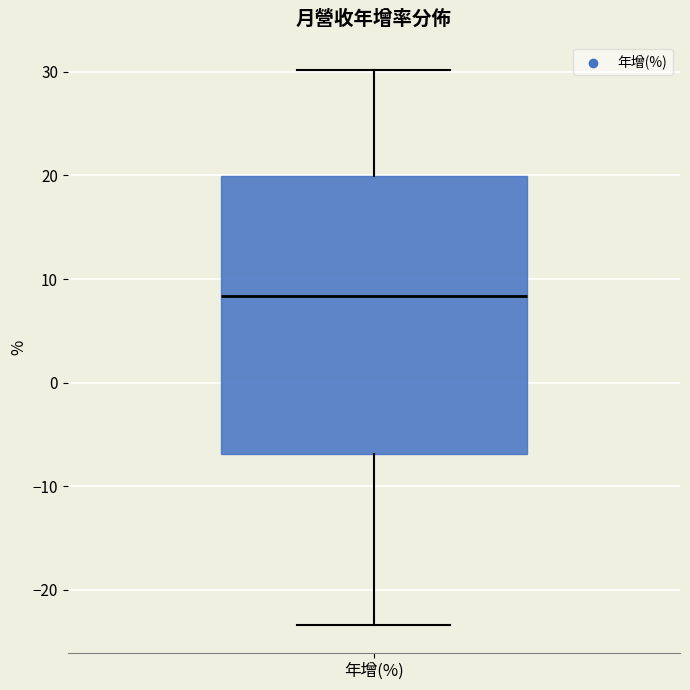

Transcribe this box plot: give where the median line is, the range the box spans, and where the two whiskers end, as read against the y-axis. The values are not printed on the chart, so give them approximately, as read against the axis.

median 8, box -7 to 20, whiskers -23 to 30